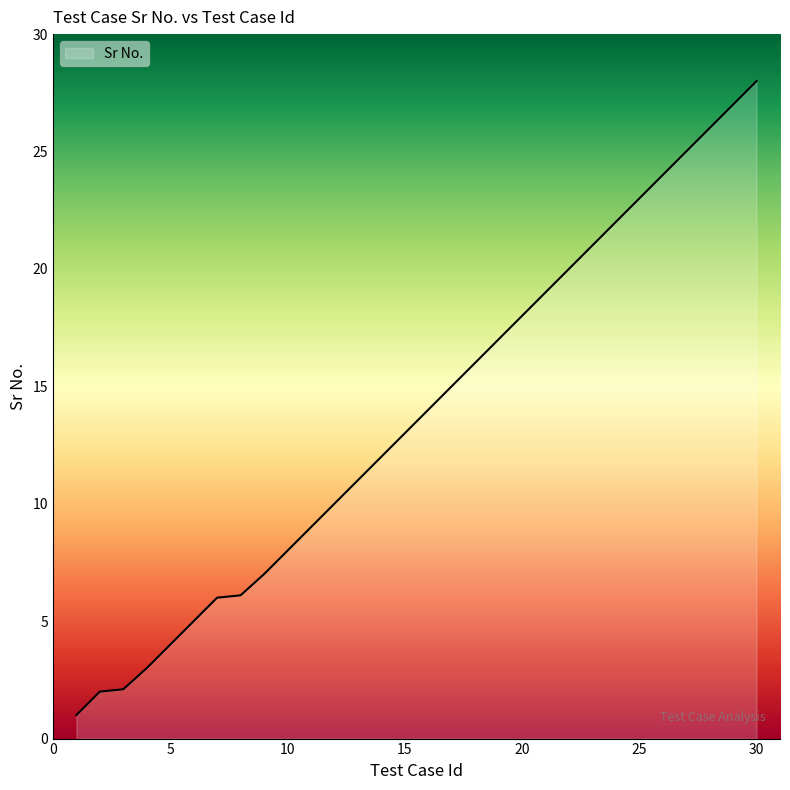

True or false: there are more than 2 points higher than both neighbors.

False